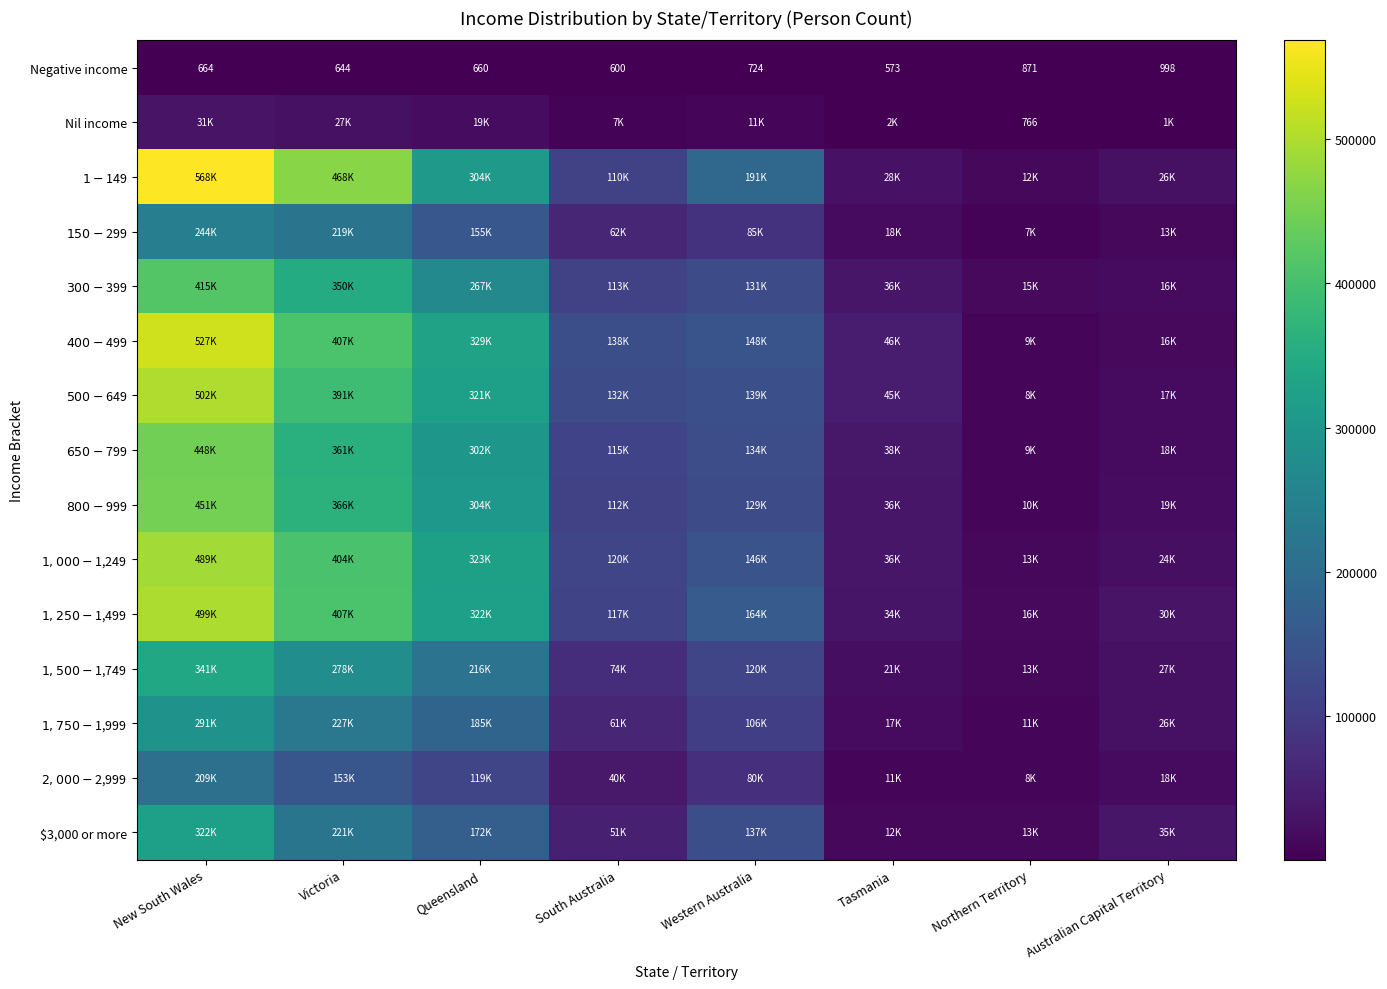

At how many categories does at least one series exceed 212329?

3